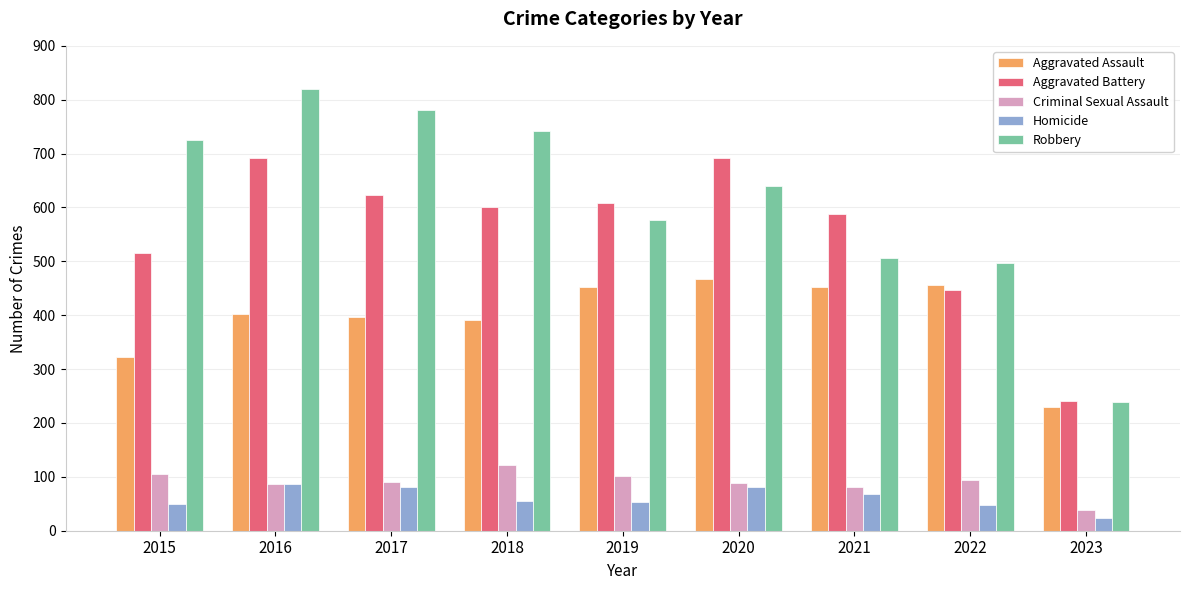

Which series has the largest range (max minus min)?

Robbery